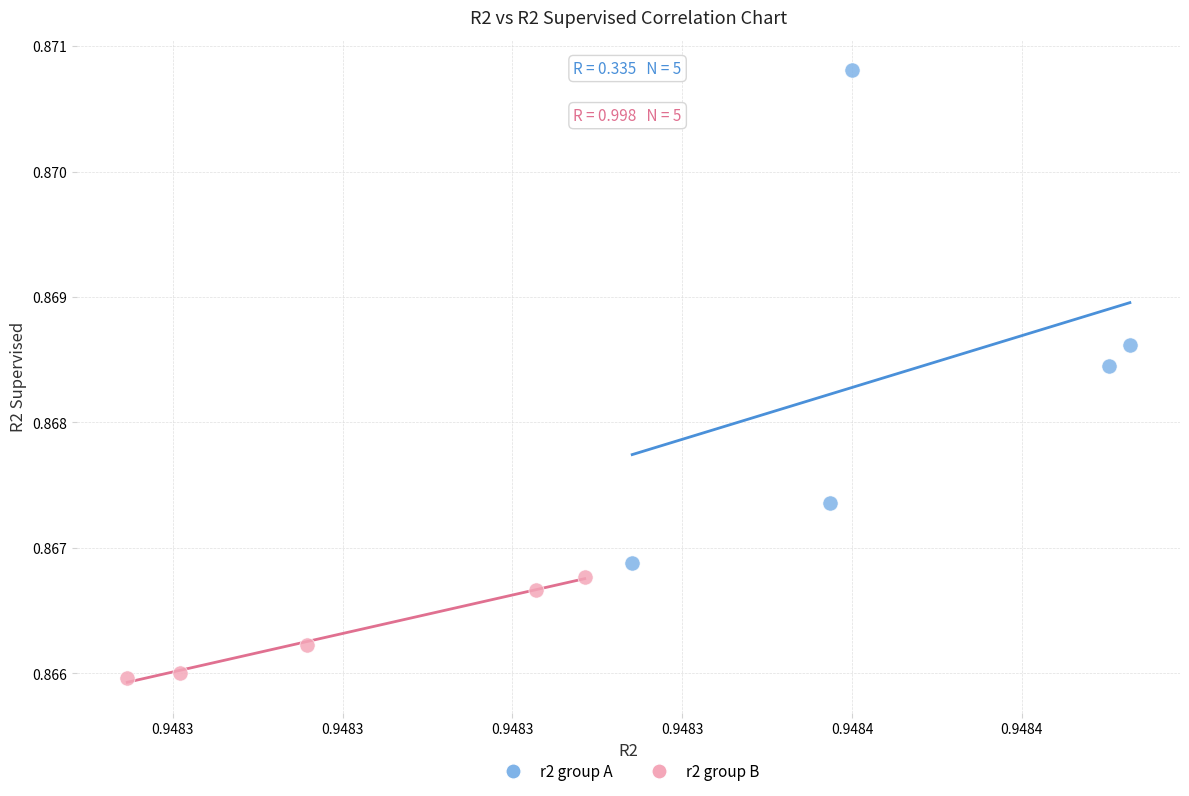

Which series has the largest Y range (max minus min)?

r2 group A